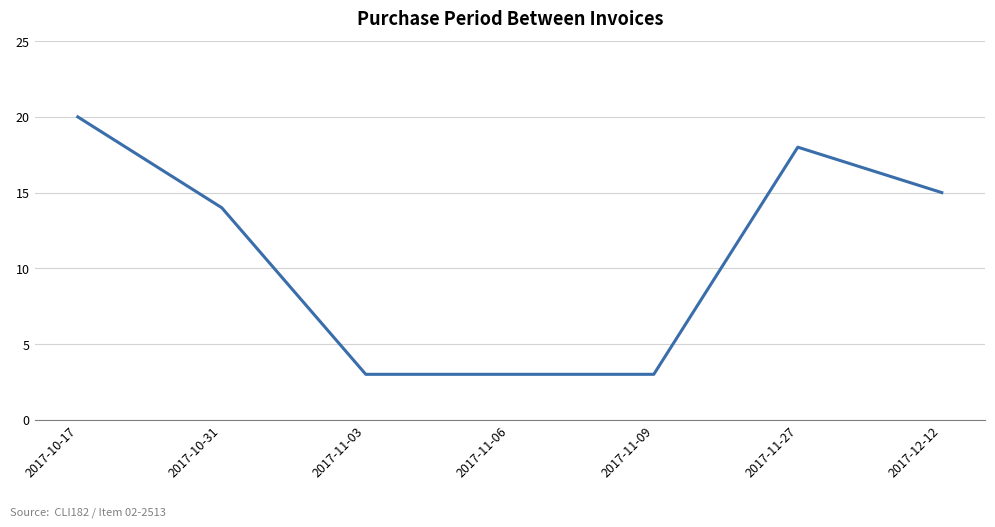

What is the smallest value displayed?

3